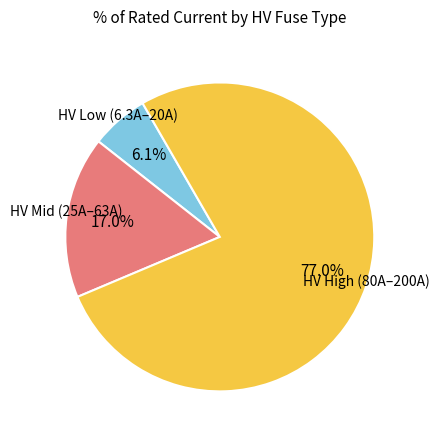

Does any single category account for the majority?

Yes